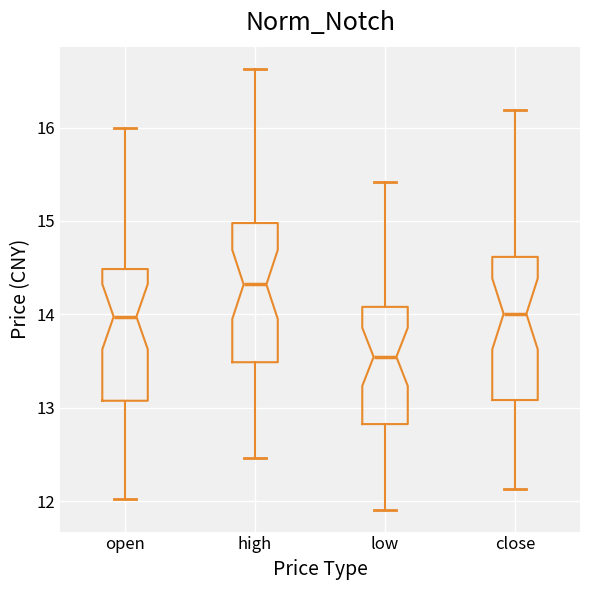

Where does the lower whisker of the box for close end on the y-axis? The values are not printed on the chart, so give them approximately, as read against the axis.

12.1